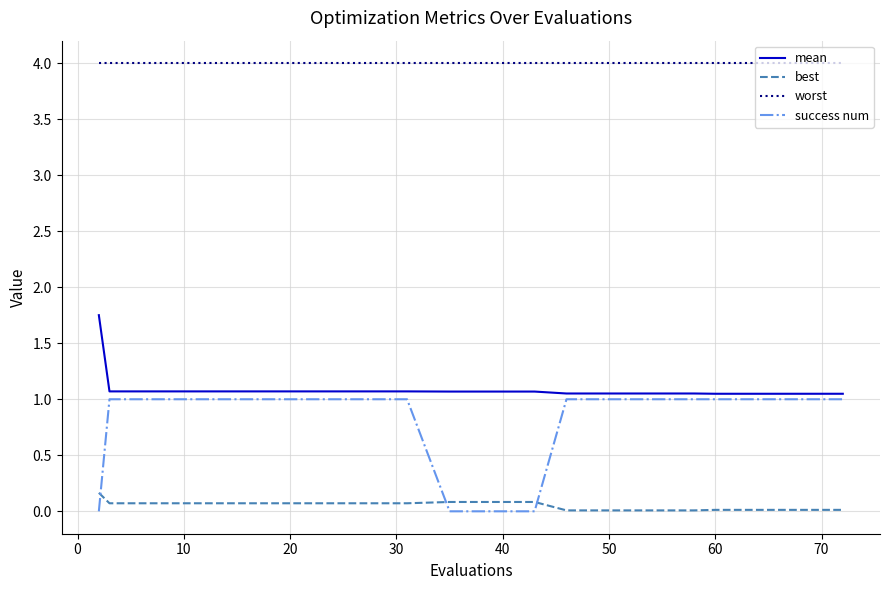

True or false: mean and best intersect in this chart.

False